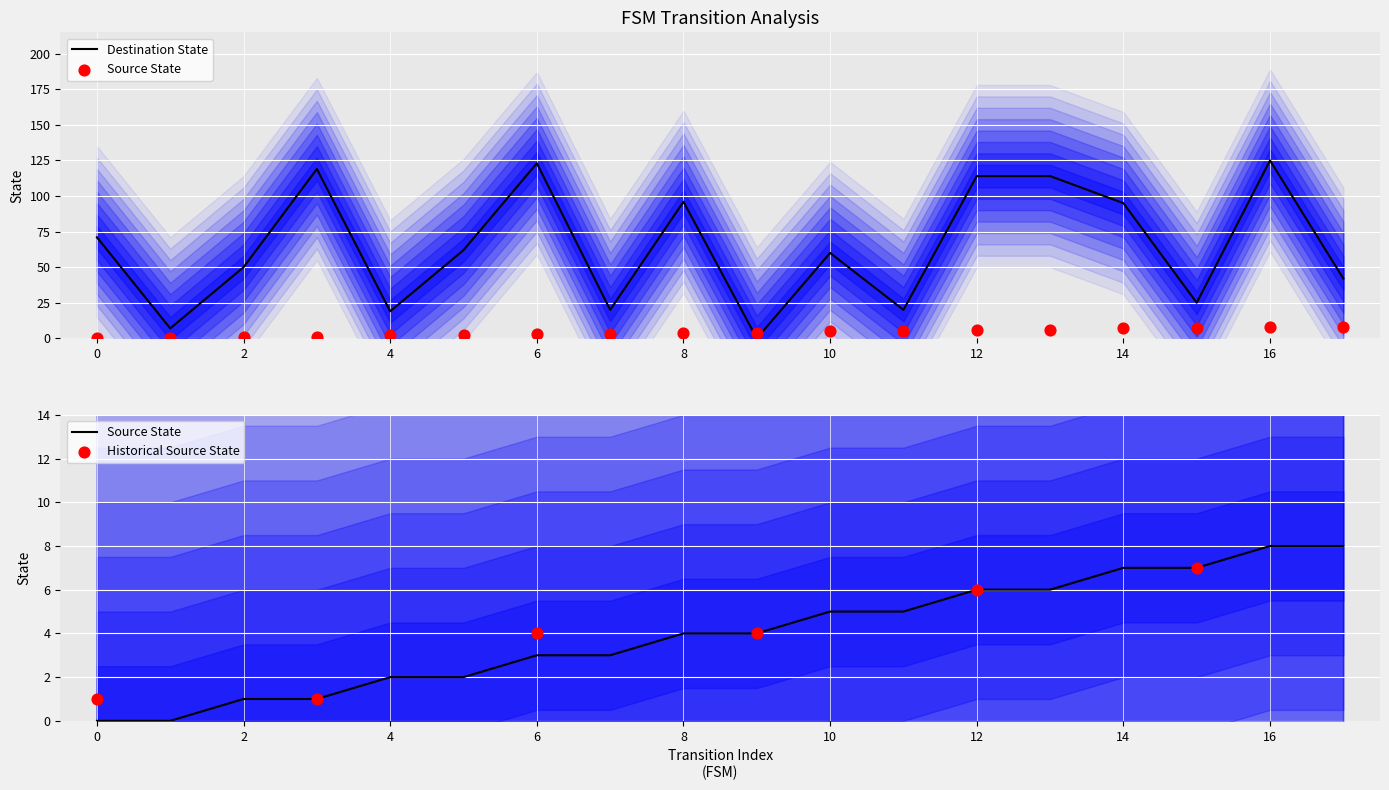

Which series contains the lowest Y value?

source_state